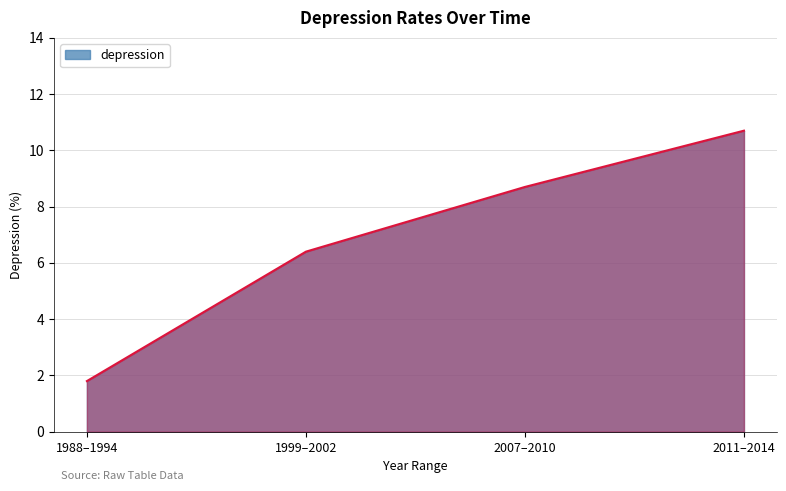

At which label does the data first exceed 8?

2007–2010